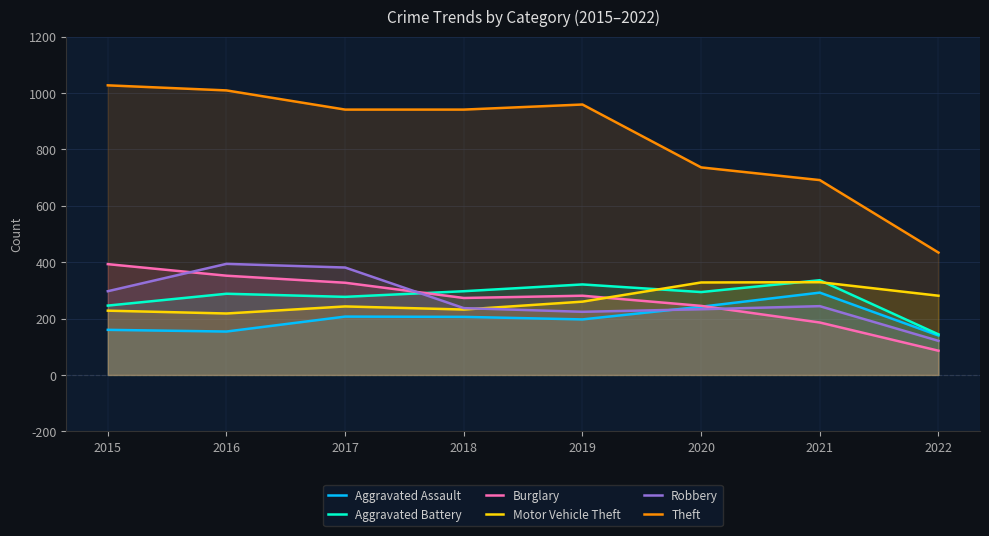

What is the difference between the maximum and minimum values in the Theft series?

593